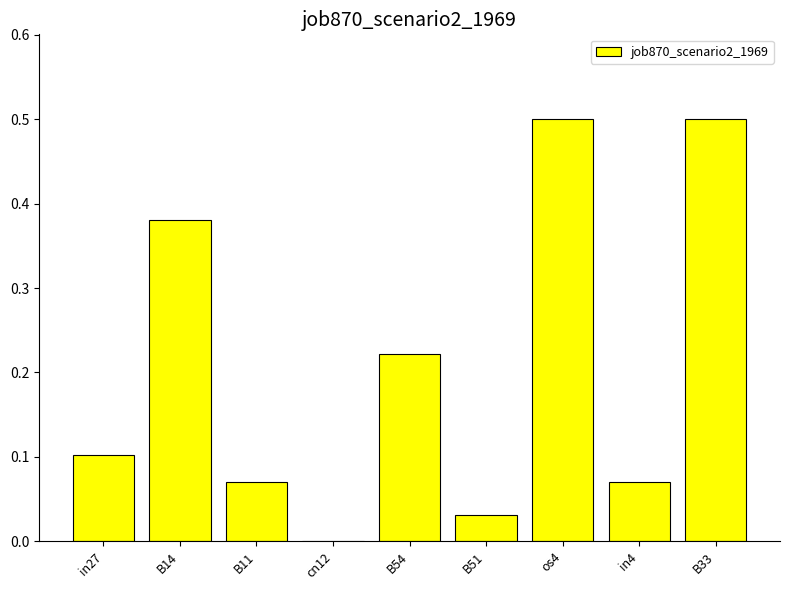

How many series are shown in this chart?

1